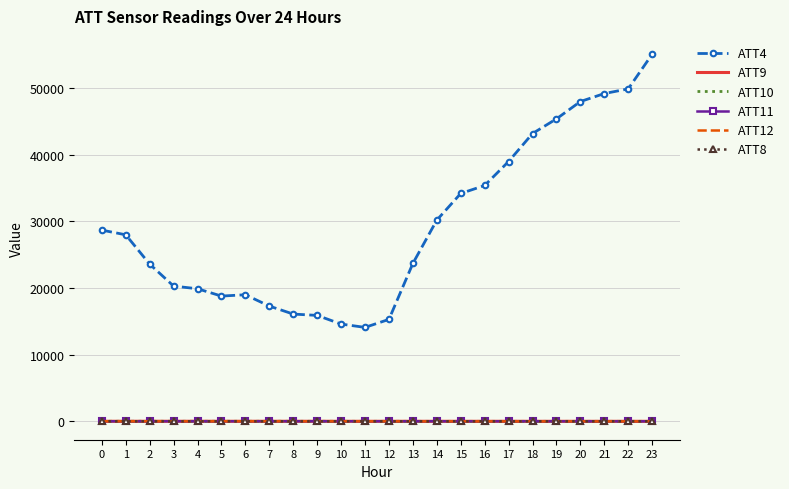

True or false: ATT12 and ATT4 cross at least once.

False